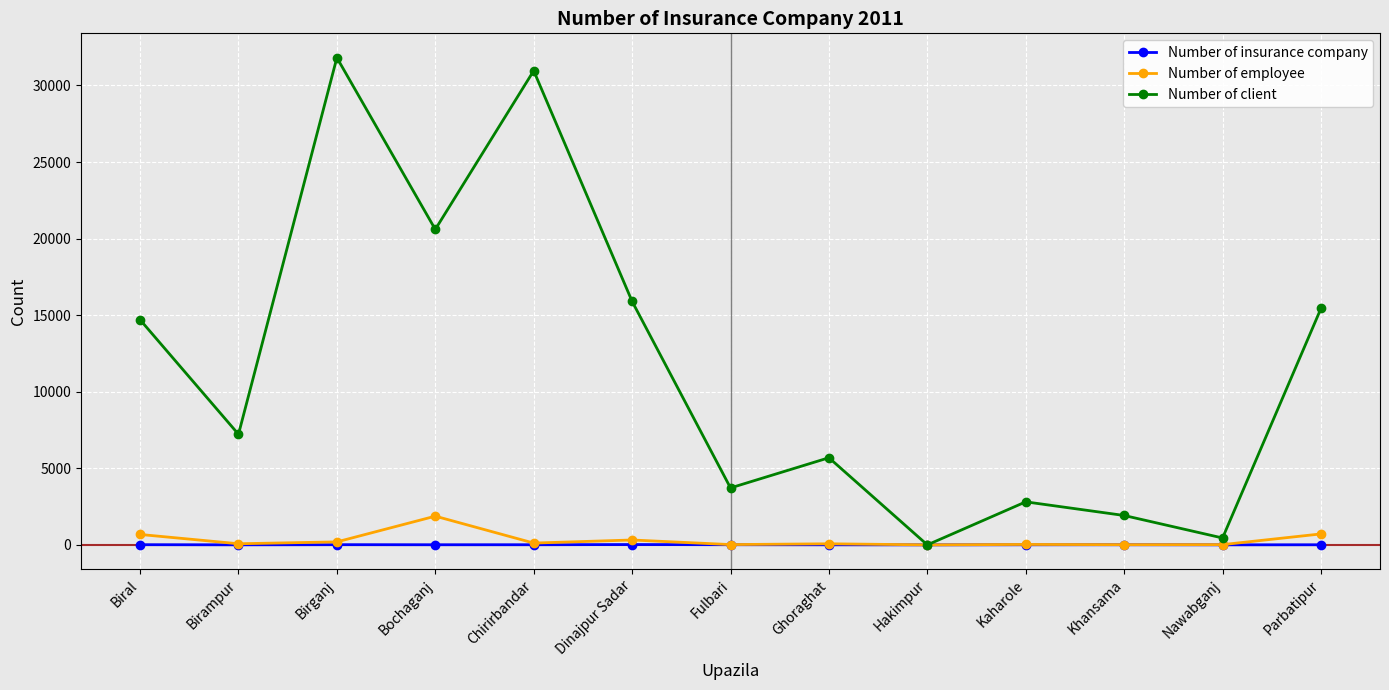

What is the label of the 9th point from the left?

Hakimpur